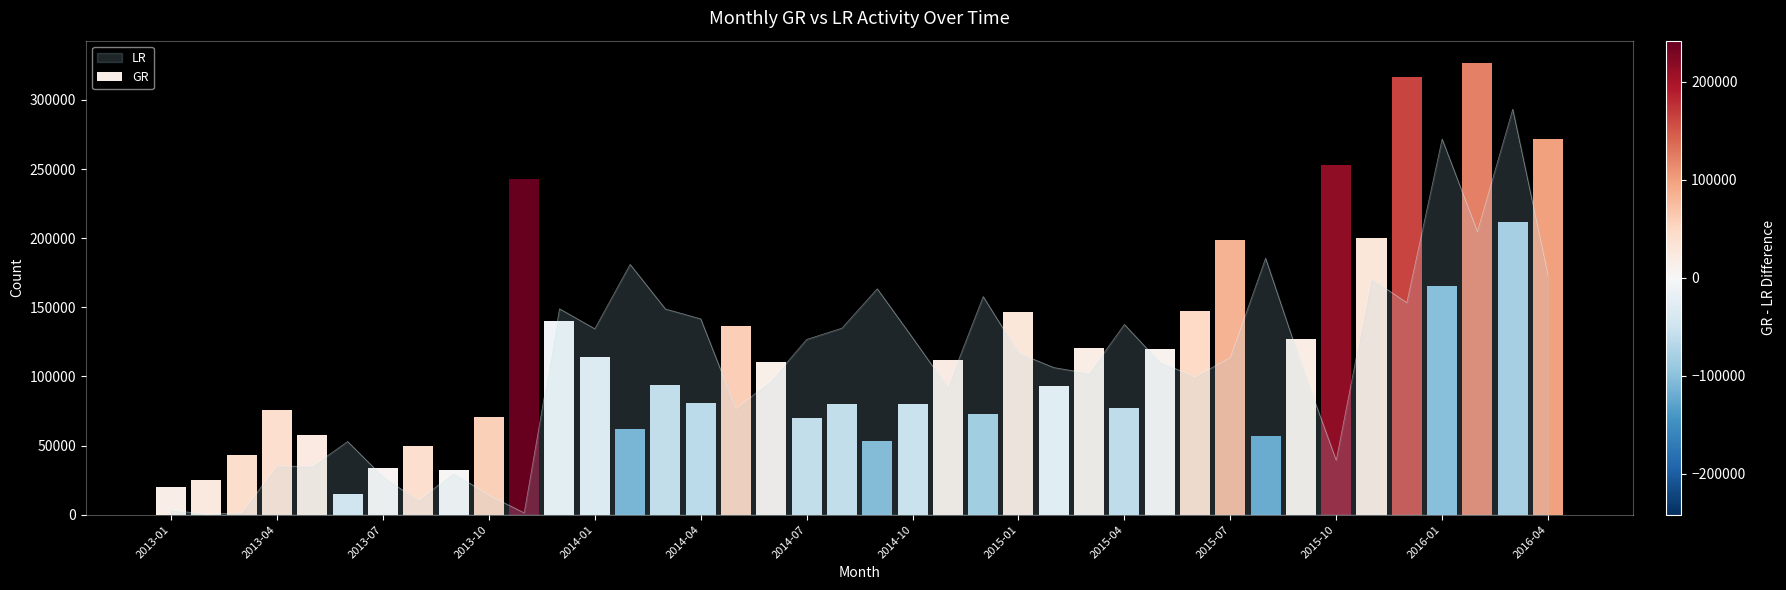

What is the highest value of the LR series?

293367